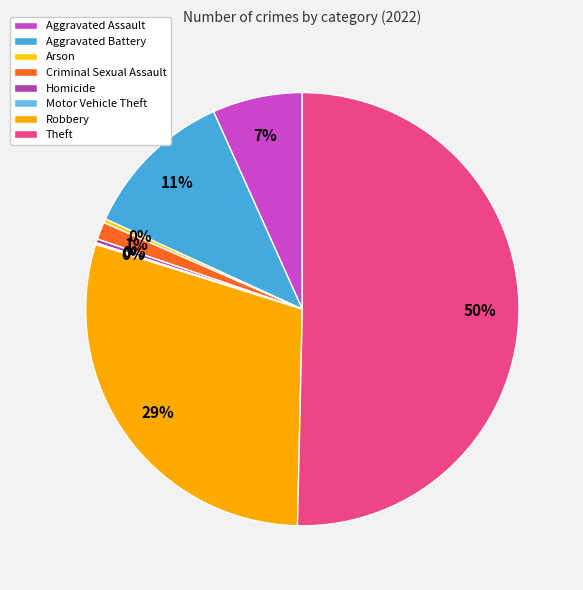

Count the number of slices in the pie.

8